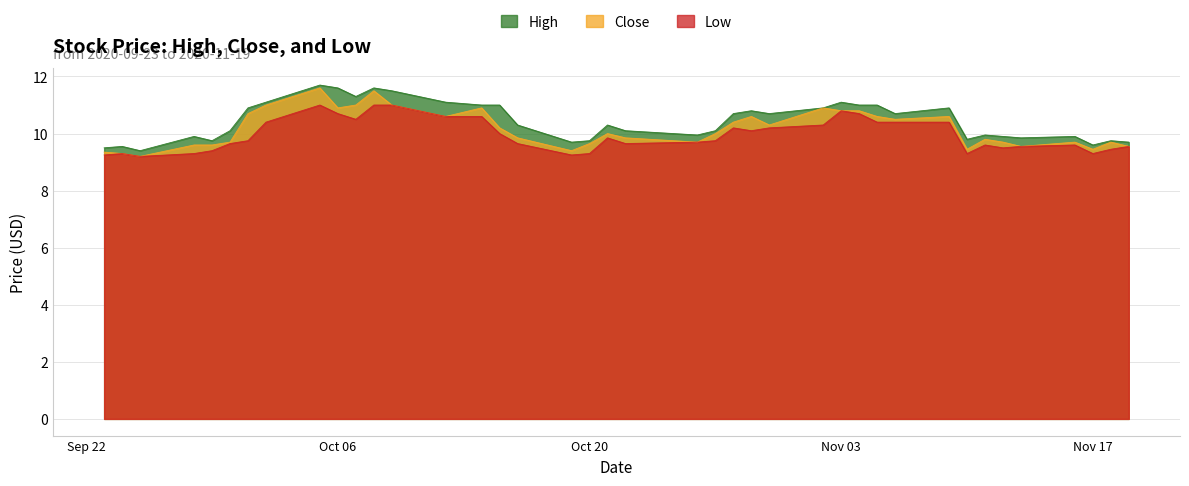

Does the chart have visible grid lines?

Yes